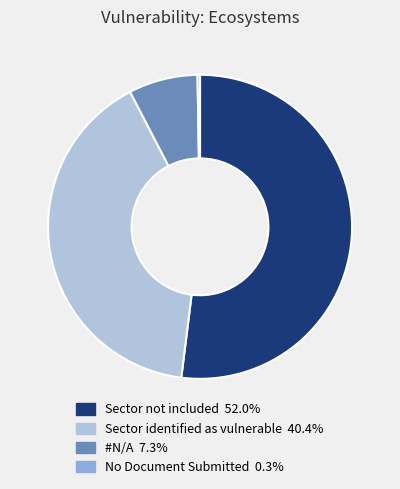

Which slice is the largest?

Sector not included